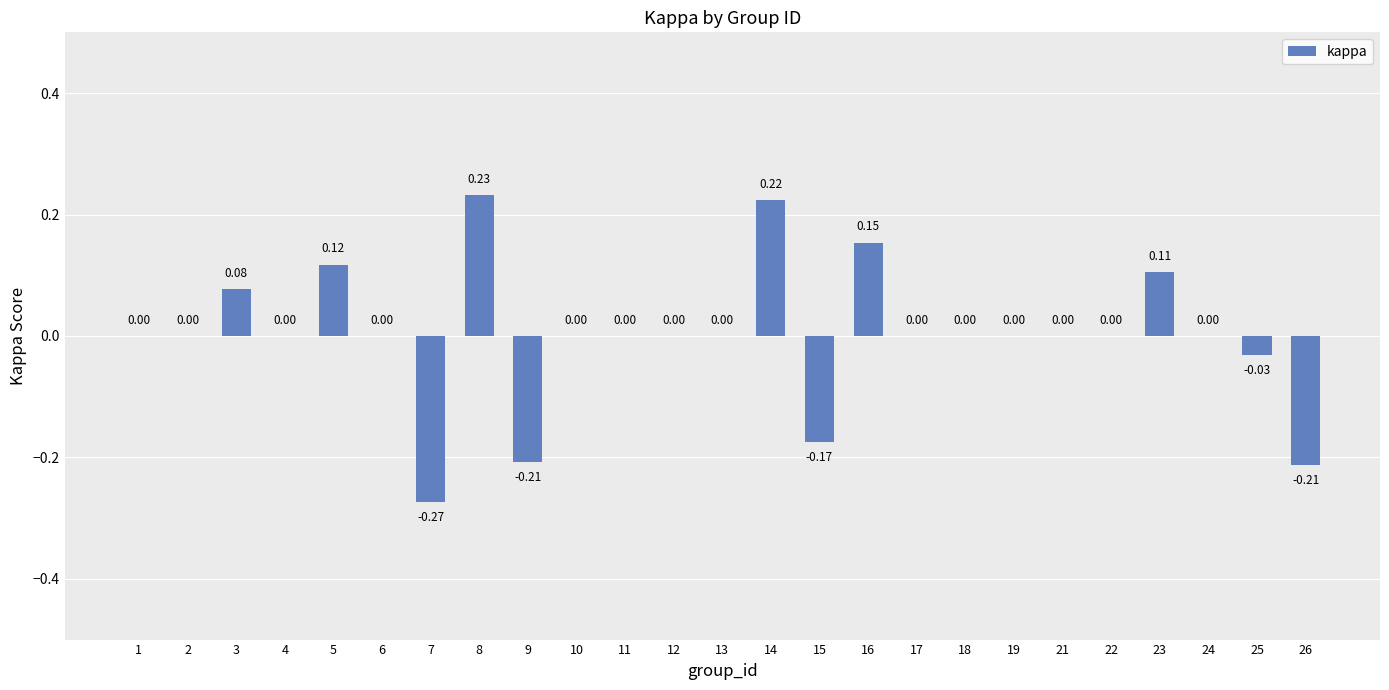

Are the bars grouped side by side (vs. stacked)?

No